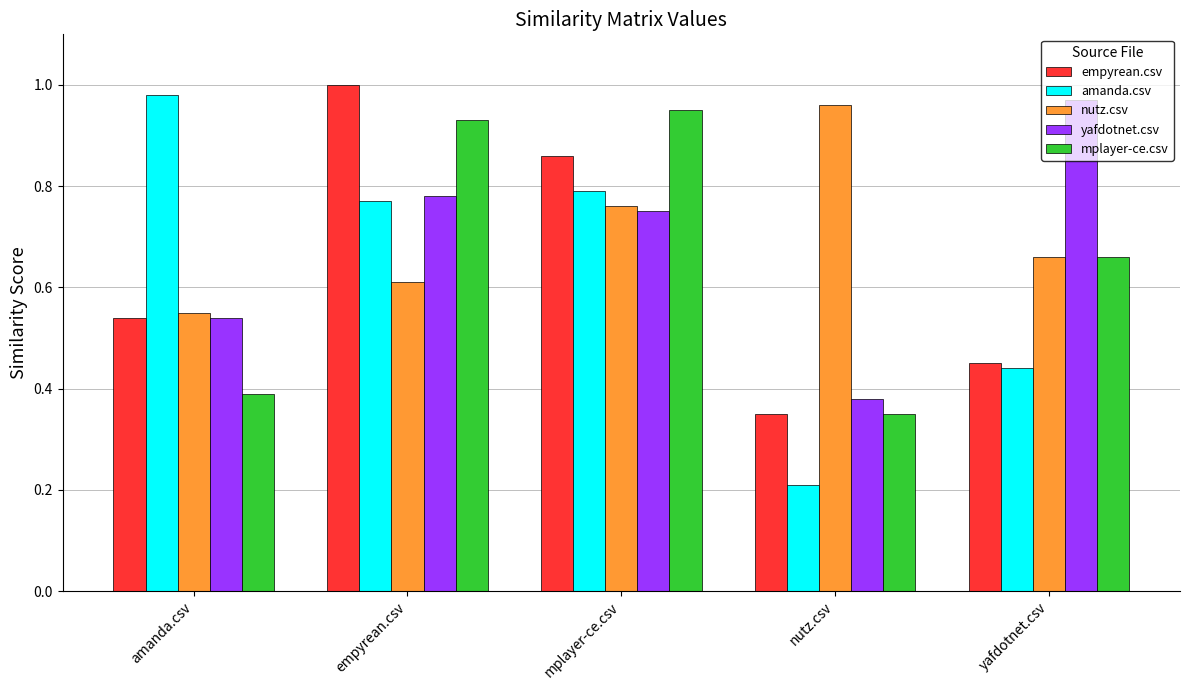

What is the sum of all nutz.csv values?

3.5